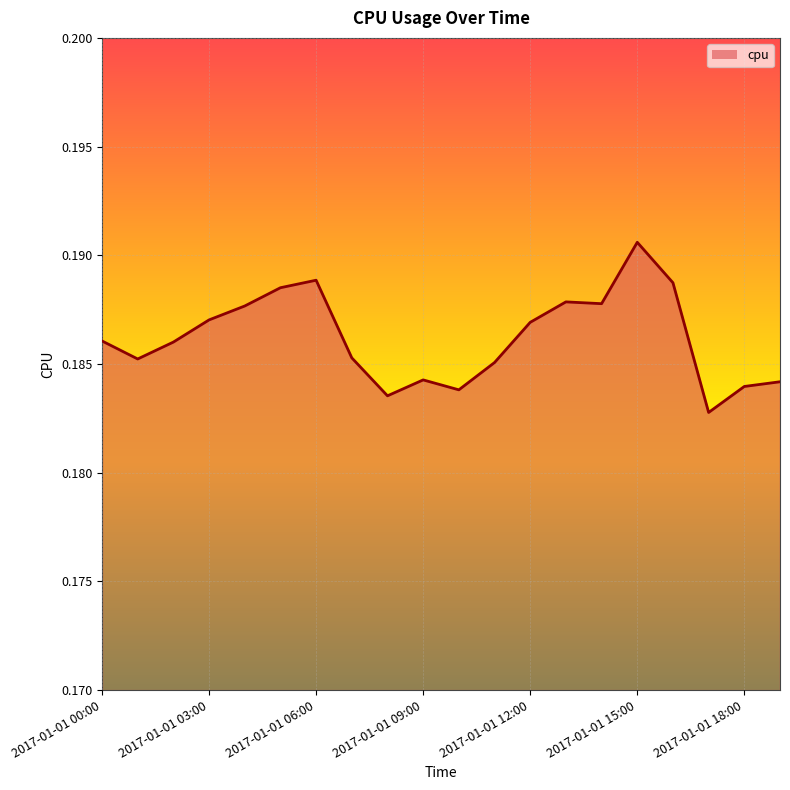

What is the value of the 18th point from the left?

0.2